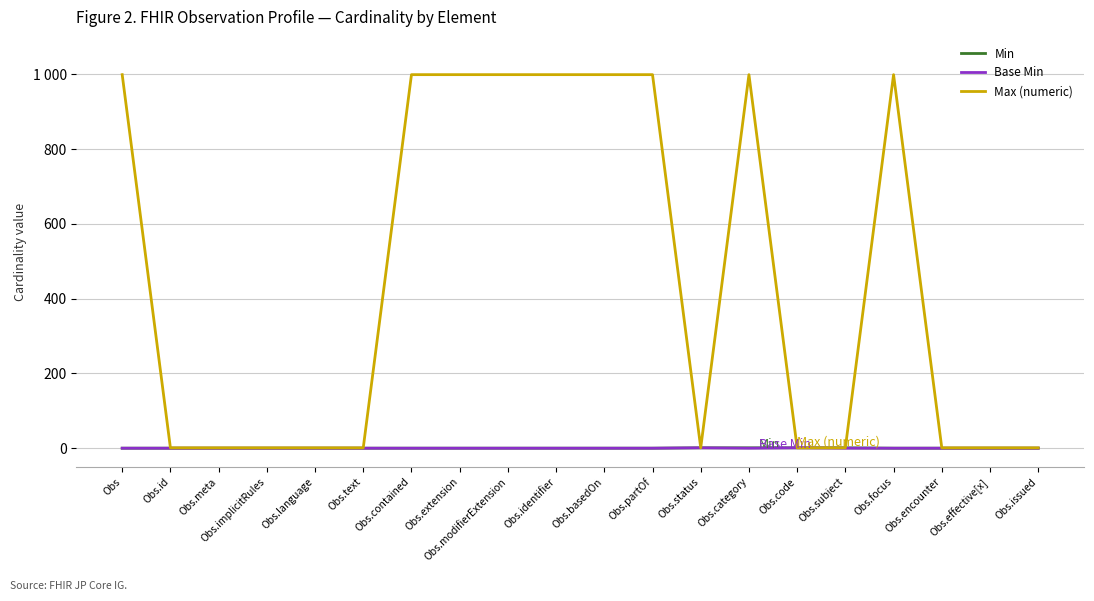

Does the chart display data point markers on the line(s)?

No